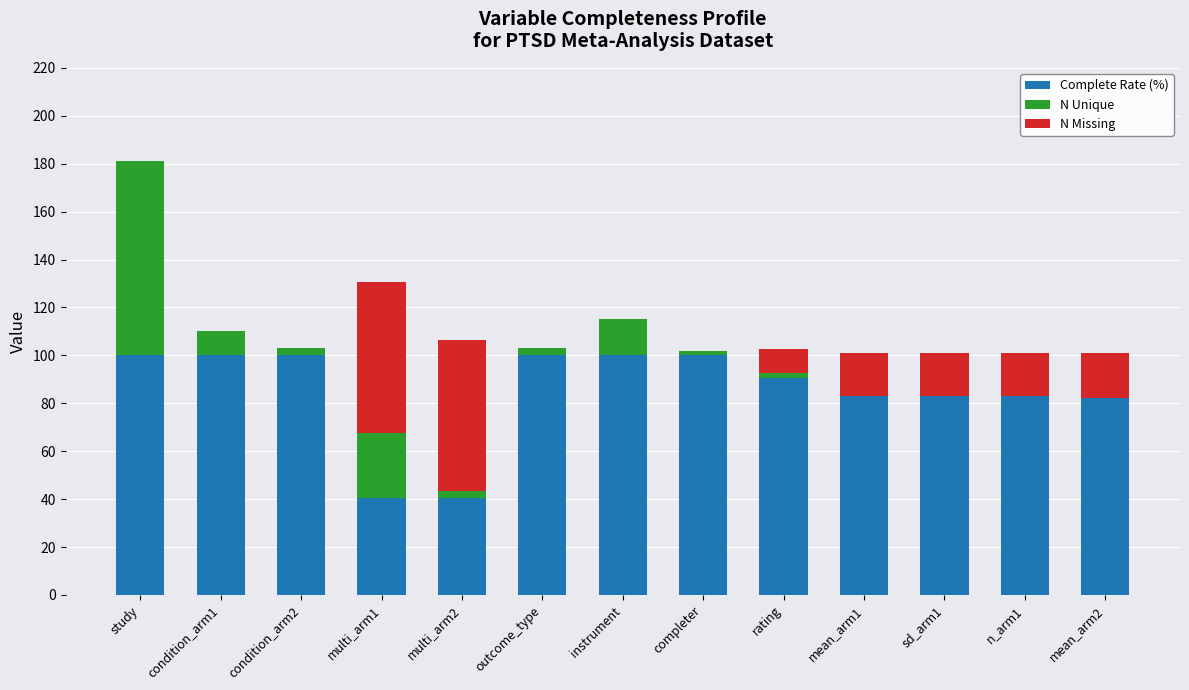

How many data points does each series have?

13